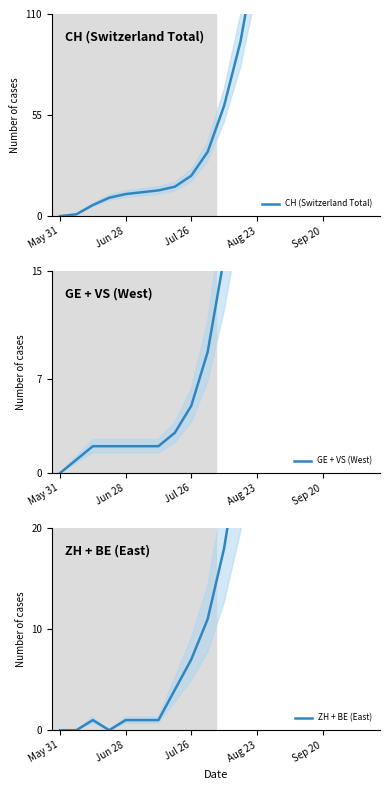

True or false: GE + VS (West) has a value of 23 at 13.

False